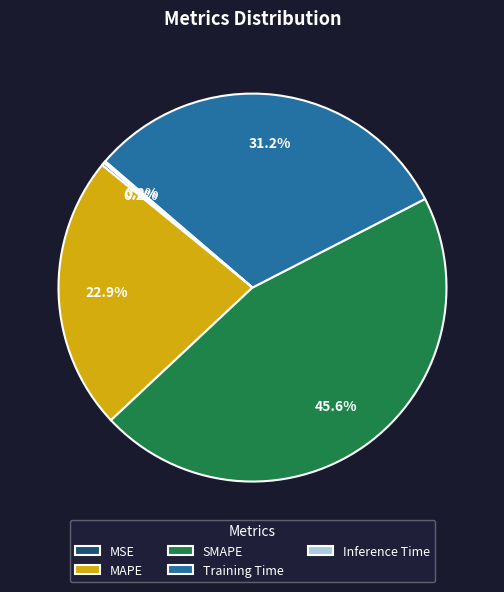

Do MAPE and SMAPE together represent more than half of the pie?

Yes